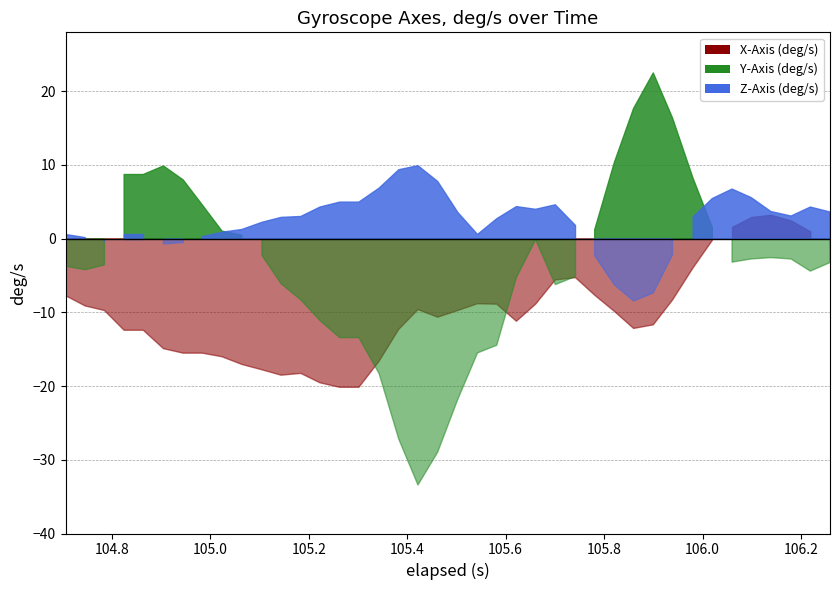

What is the highest value of the Z-Axis (deg/s) series?

9.9